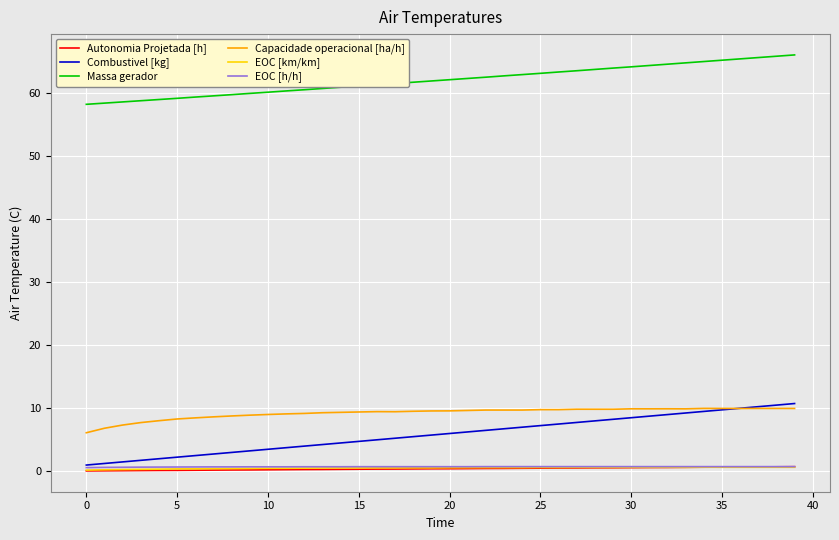

What is the difference between the second highest and minimum values in the Massa gerador series?

7.6